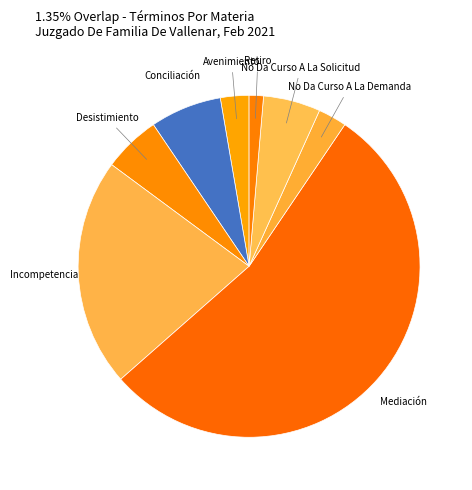

What is the smallest slice in the pie chart?

Retiro